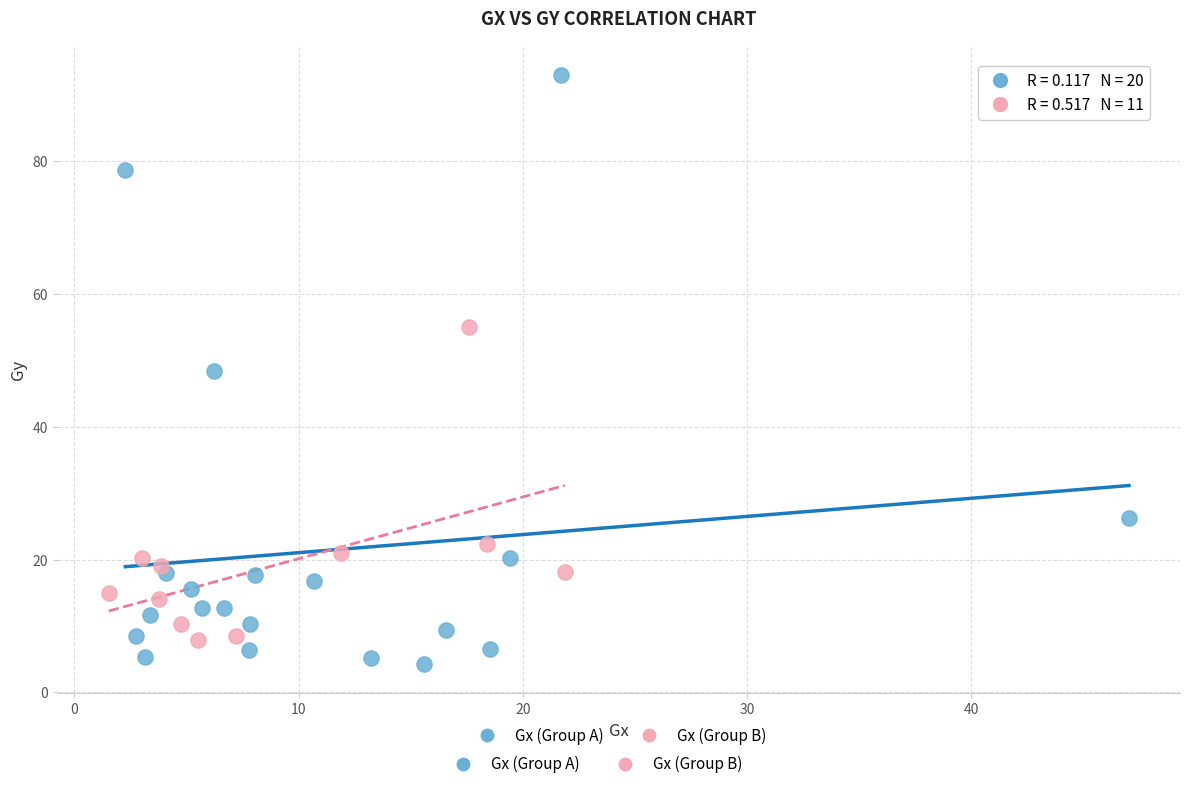

Which series contains the highest Y value?

Gx (Group A)